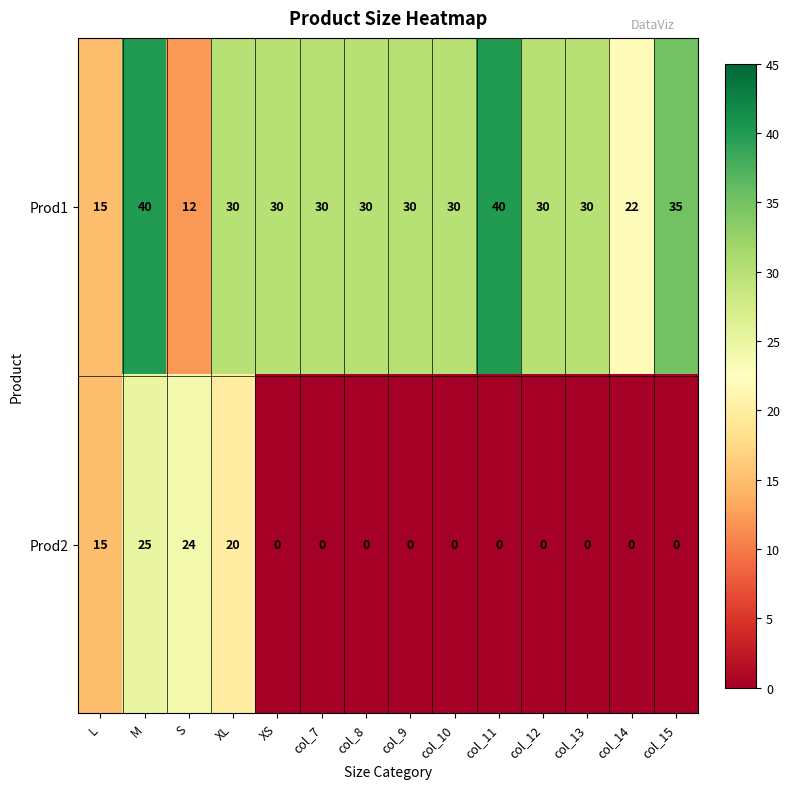

What is the difference between the maximum and minimum values in the Prod2 series?

25